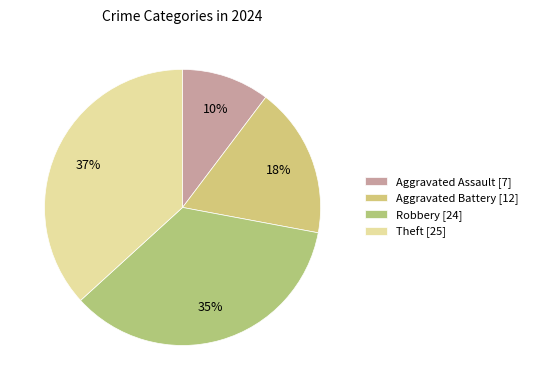

Is the sum of Robbery and Theft greater than half?

Yes